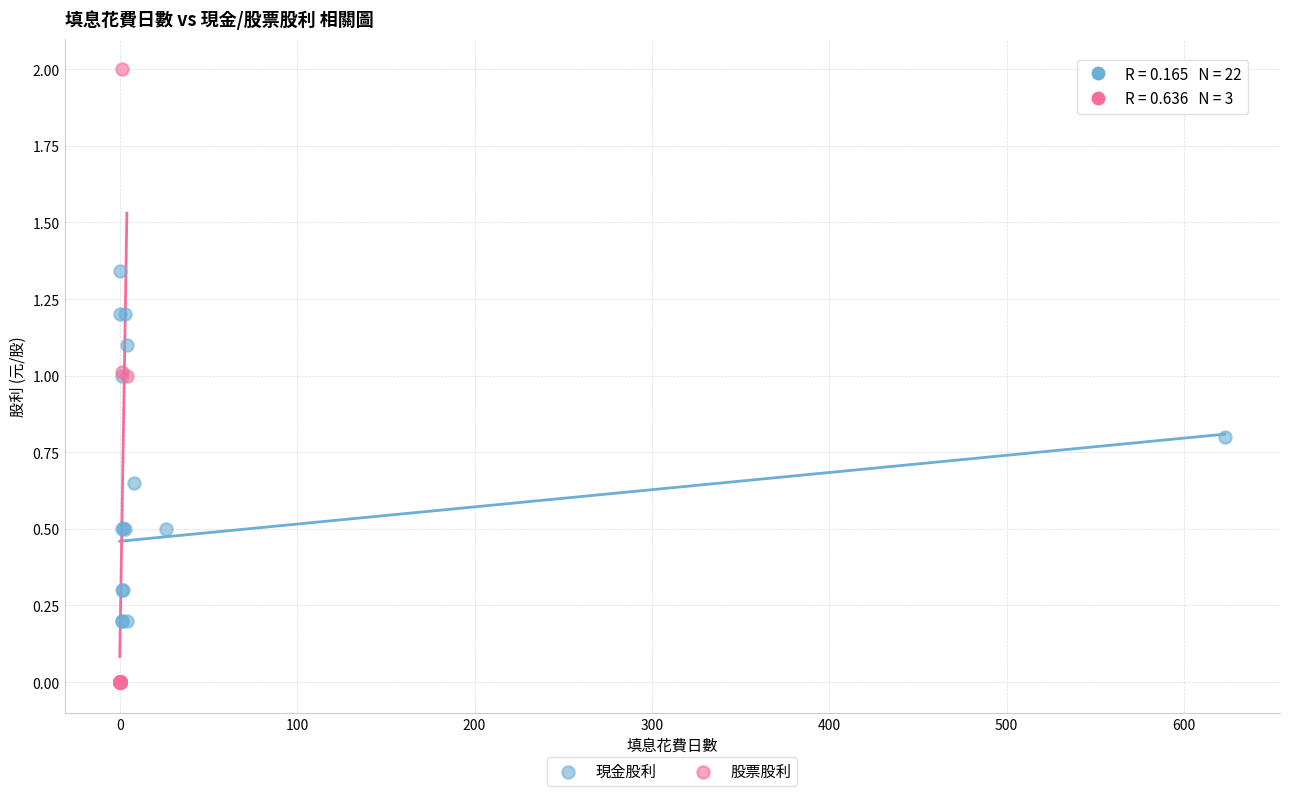

Which series contains the highest Y value?

股票股利